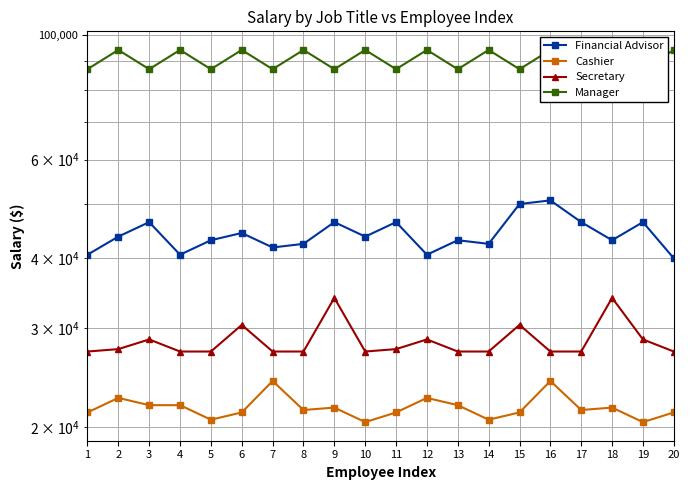

How many lines are shown in the chart?

4